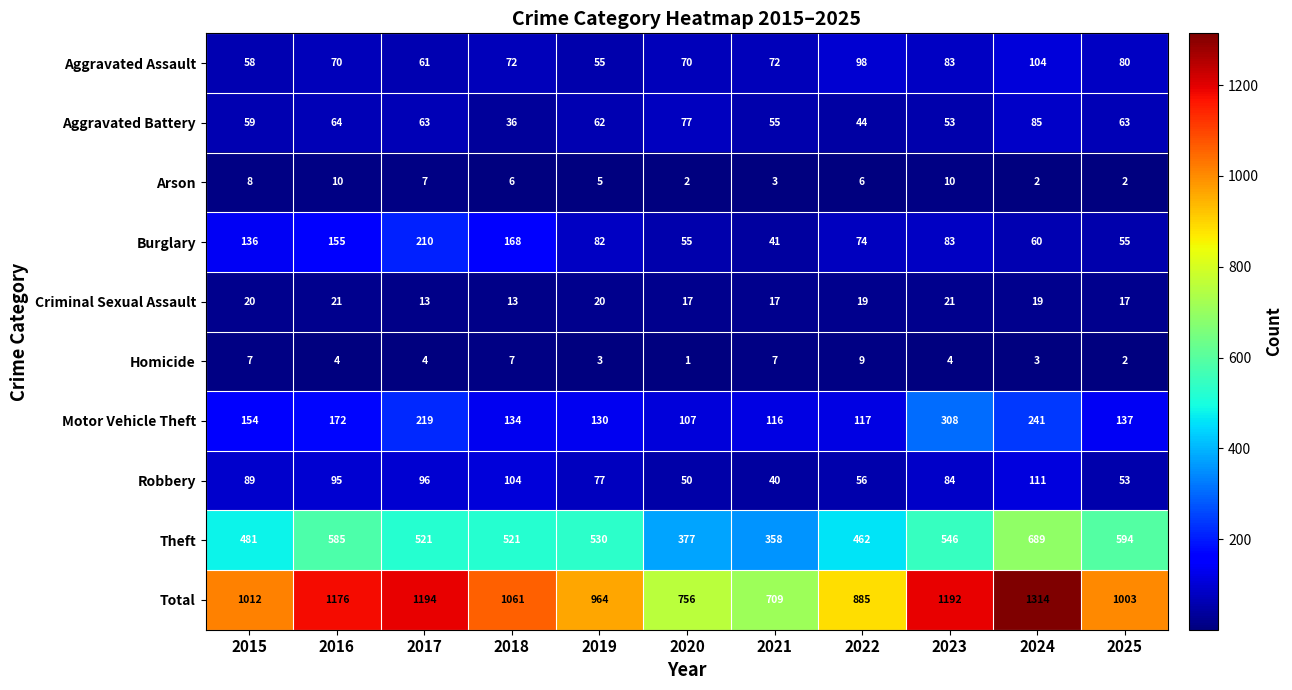

Rank the series by their maximum value, from lowest to highest.

Homicide, Arson, Criminal Sexual Assault, Aggravated Battery, Aggravated Assault, Robbery, Burglary, Motor Vehicle Theft, Theft, Total